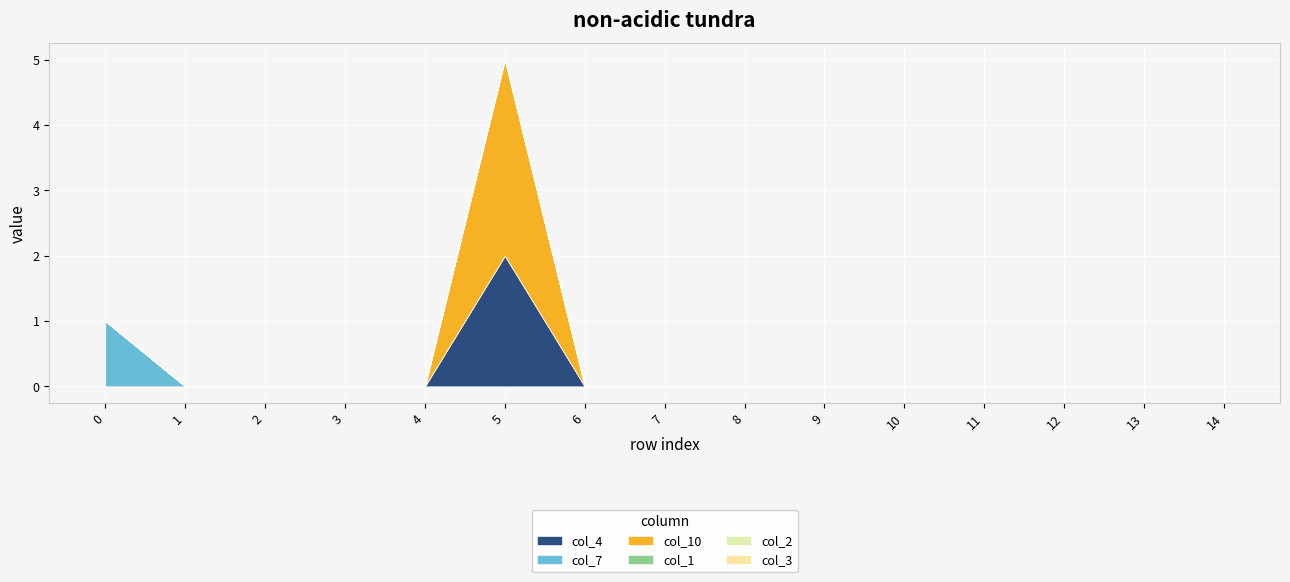

Reading right to left, extract all data points from this chart.

col_4: 14=0	13=0	12=0	11=0	10=0	9=0	8=0	7=0	6=0	5=2	4=0	3=0	2=0	1=0	0=0
col_7: 14=0	13=0	12=0	11=0	10=0	9=0	8=0	7=0	6=0	5=0	4=0	3=0	2=0	1=0	0=1
col_10: 14=0	13=0	12=0	11=0	10=0	9=0	8=0	7=0	6=0	5=3	4=0	3=0	2=0	1=0	0=0
col_1: 14=0	13=0	12=0	11=0	10=0	9=0	8=0	7=0	6=0	5=0	4=0	3=0	2=0	1=0	0=0
col_2: 14=0	13=0	12=0	11=0	10=0	9=0	8=0	7=0	6=0	5=0	4=0	3=0	2=0	1=0	0=0
col_3: 14=0	13=0	12=0	11=0	10=0	9=0	8=0	7=0	6=0	5=0	4=0	3=0	2=0	1=0	0=0